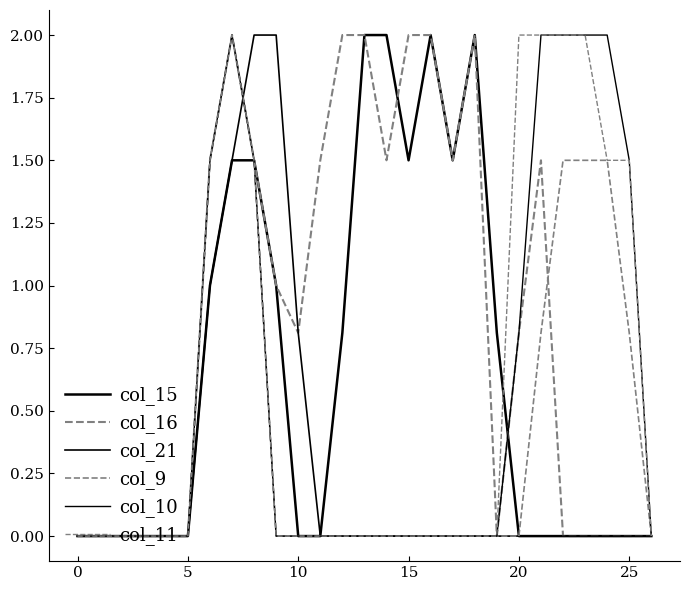

Is this an area chart (filled region under the line)?

No